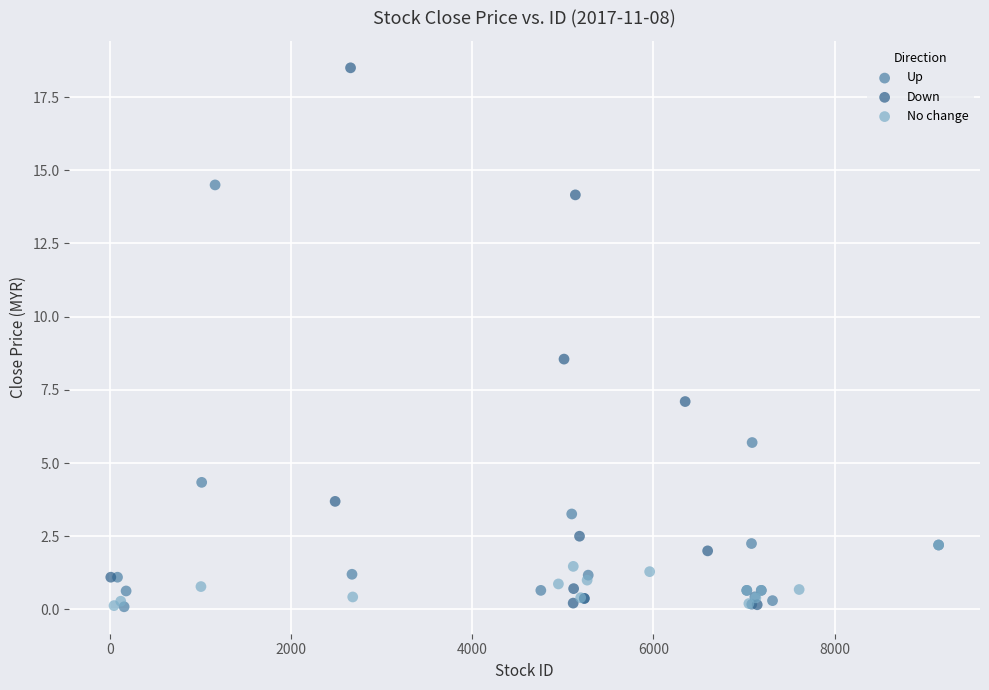

Which series contains the highest Y value?

Down